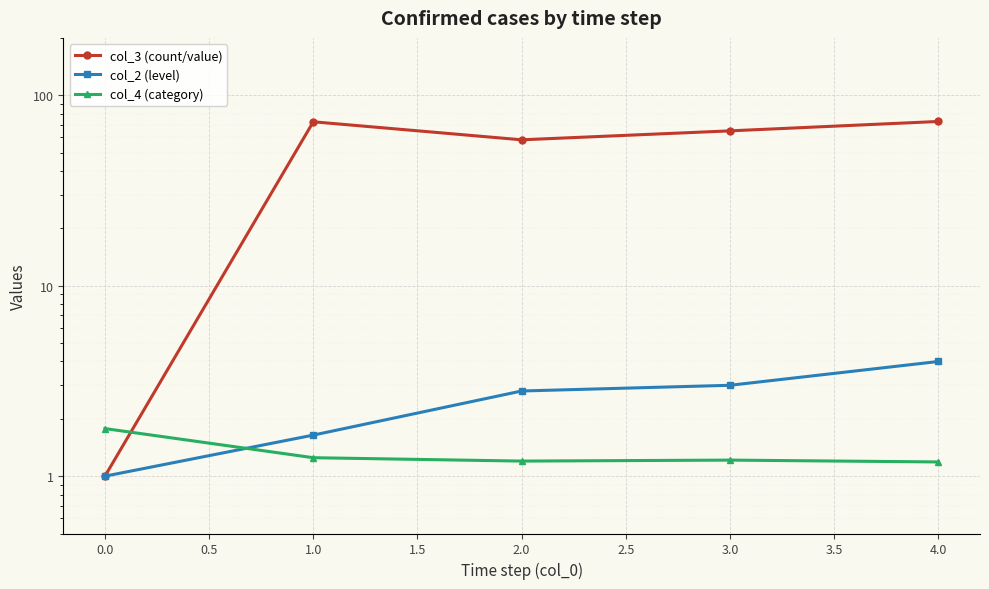

Which series has the largest total across all categories?

col_3 (count/value)